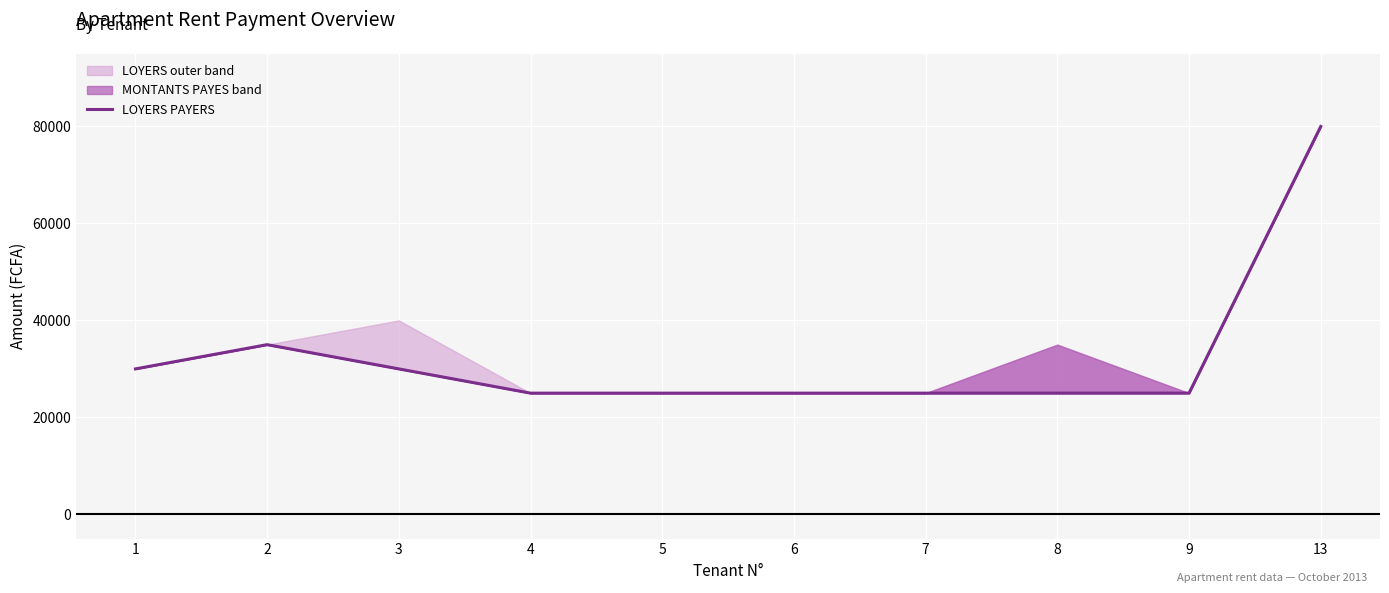

At which category does the chart reach its peak across all series?

13